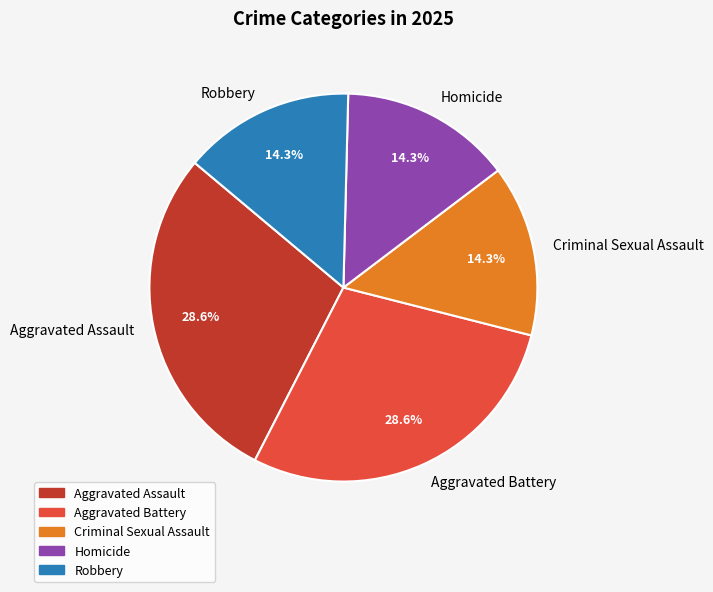

How many segments does this pie chart have?

5